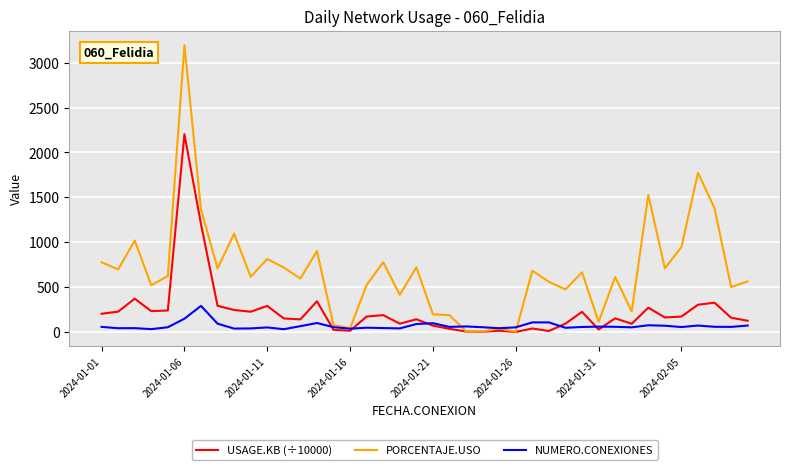

Which series has the largest total across all categories?

PORCENTAJE.USO